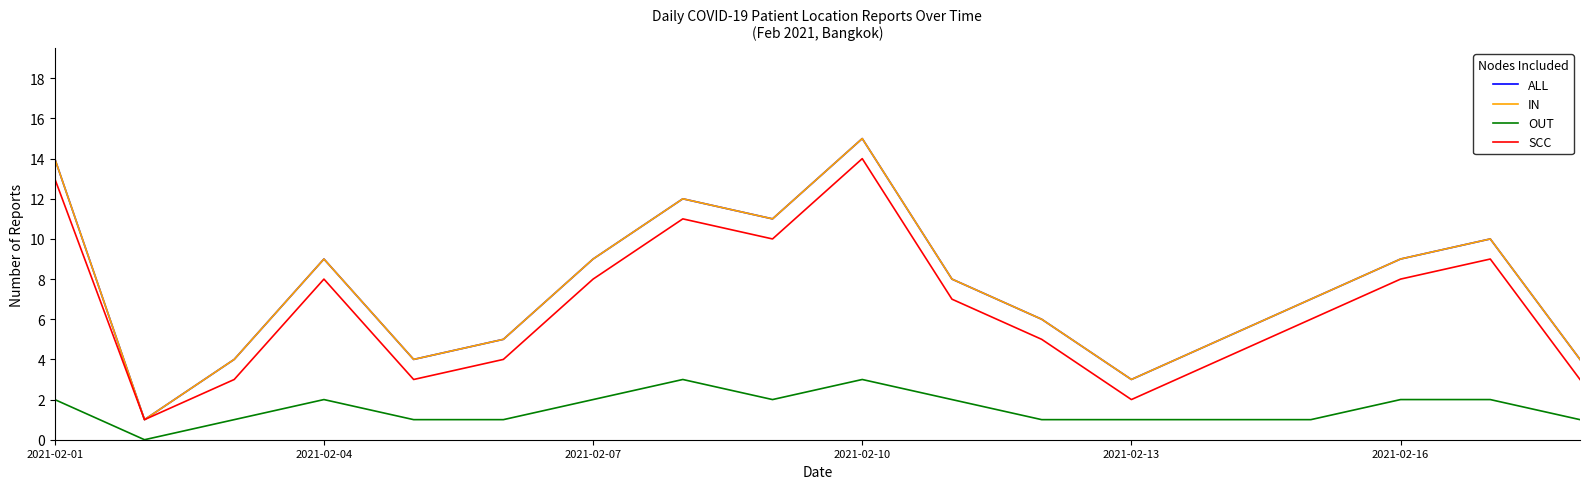

How many interior local peaks does the IN series have?

4